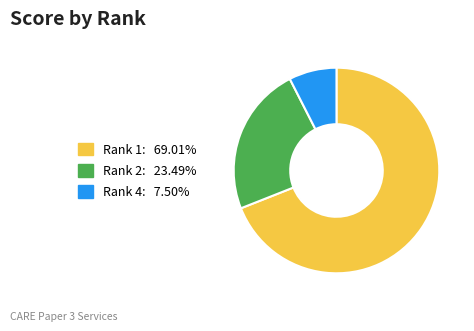

Is the sum of Rank 4: 7.50% and Rank 1: 69.01% greater than half?

Yes